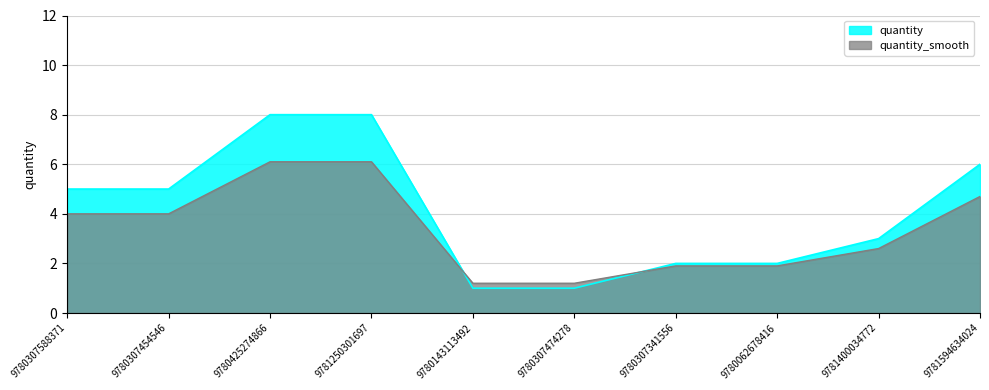

What is the difference between the second highest and minimum values?

7